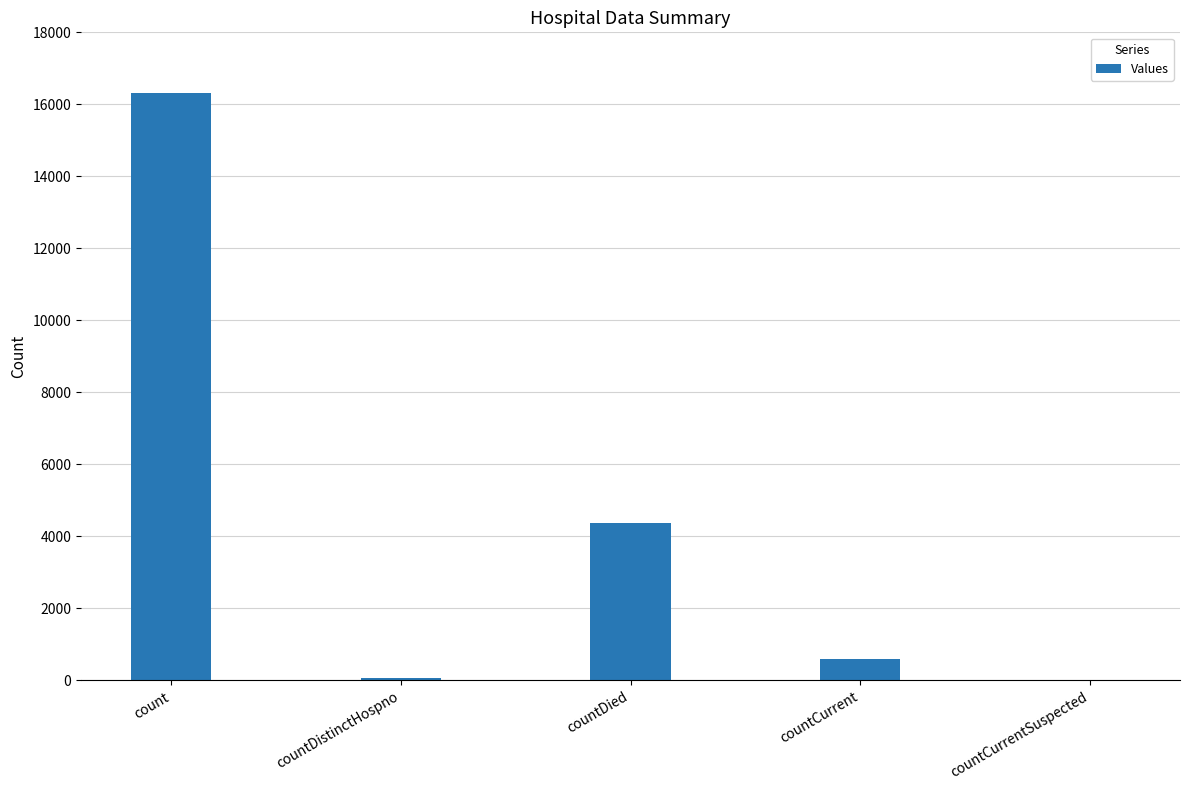

Between countDied and countCurrent, which is larger?

countDied